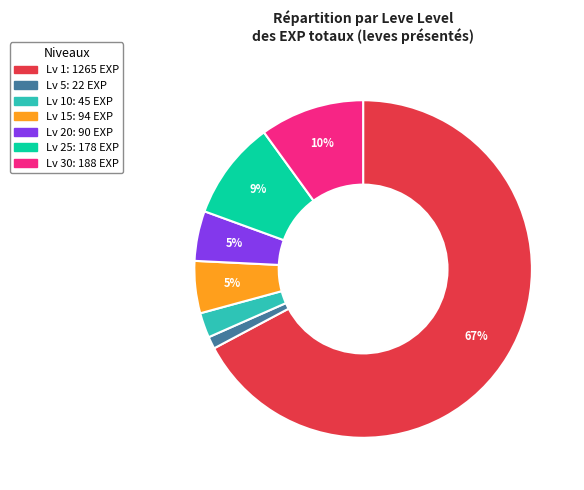

Is there any slice that represents more than half of the pie?

Yes